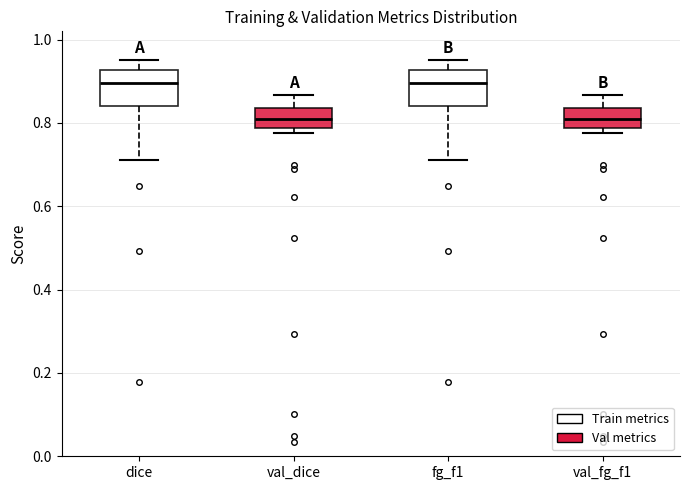

Where does the upper whisker of the box for val_fg_f1 end on the y-axis? The values are not printed on the chart, so give them approximately, as read against the axis.

0.86